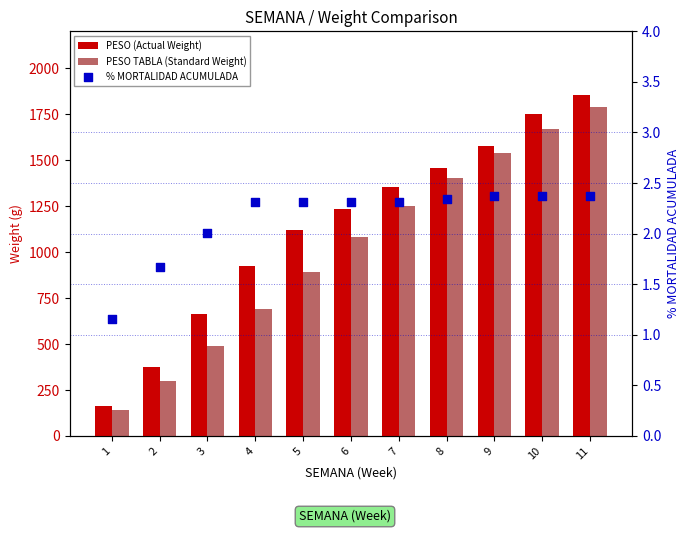

Which series has the largest total across all categories?

PESO (Actual Weight)